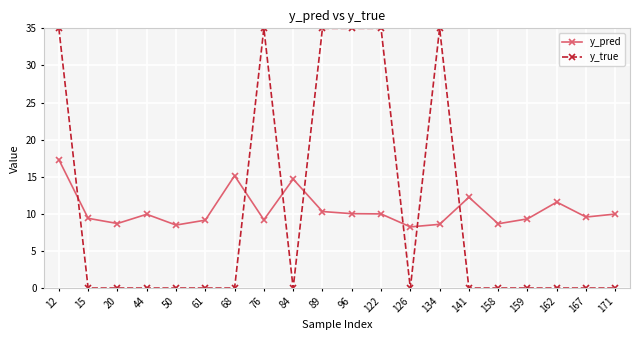

What is the maximum value for y_true?

35.0